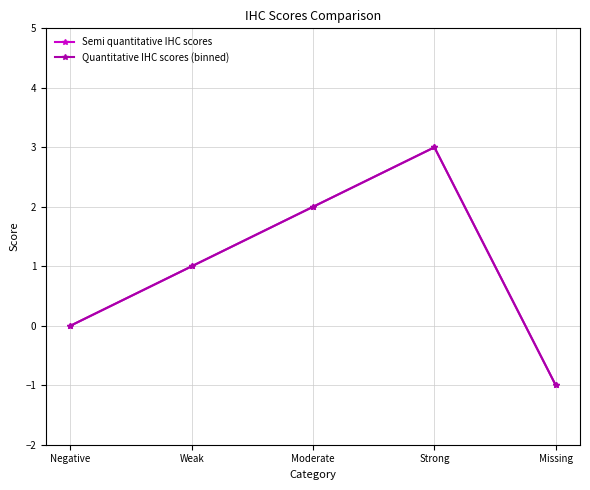

Reading left to right, what are all the values shown in this chart?

Semi quantitative IHC scores: Negative=0	Weak=1	Moderate=2	Strong=3	Missing=-1
Quantitative IHC scores (binned): Negative=0	Weak=1	Moderate=2	Strong=3	Missing=-1